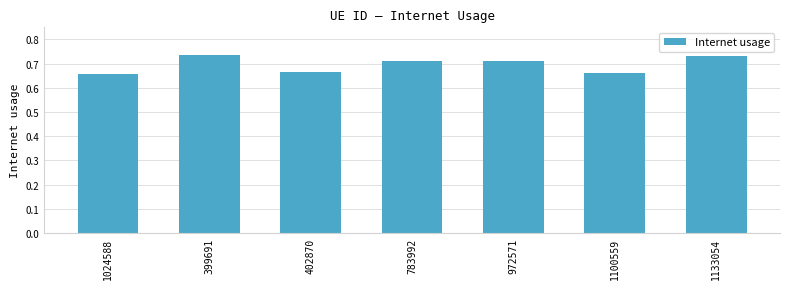

Does the chart contain any negative values?

No